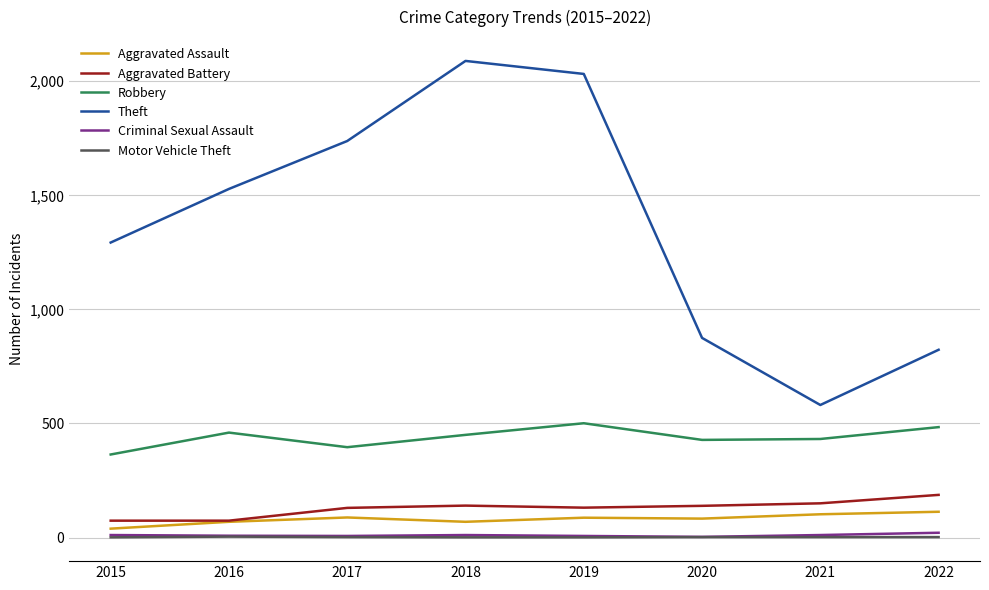

How many series are shown in this chart?

6